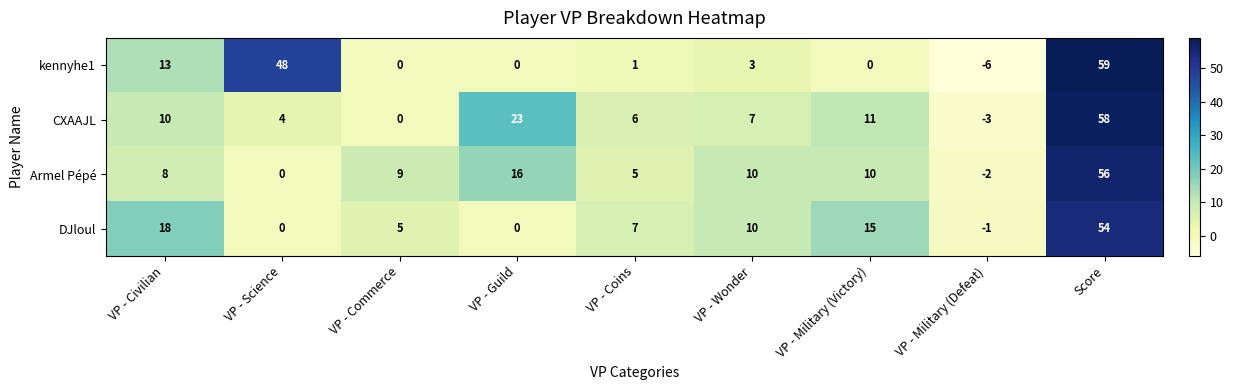

What is the sum of all CXAAJL values?

116